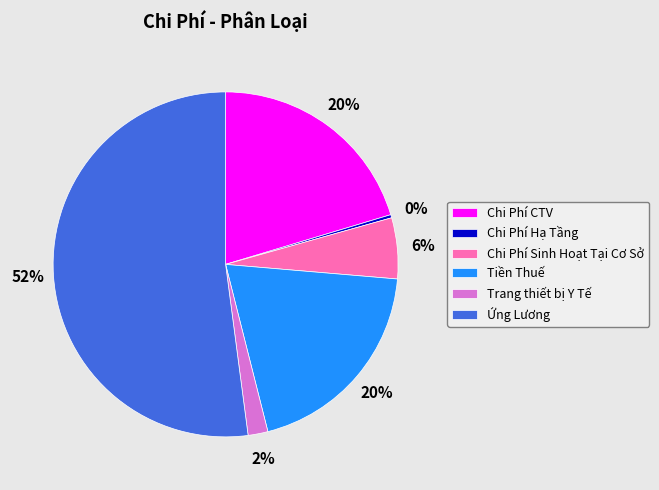

To the nearest percent, what portion does Tiền Thuế represent?

20%